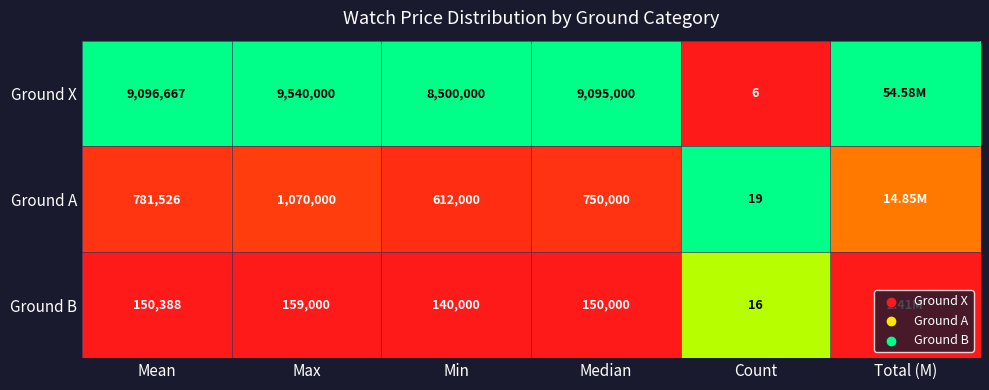

Is the value of Ground X at Median greater than the value of Ground B at Mean?

Yes